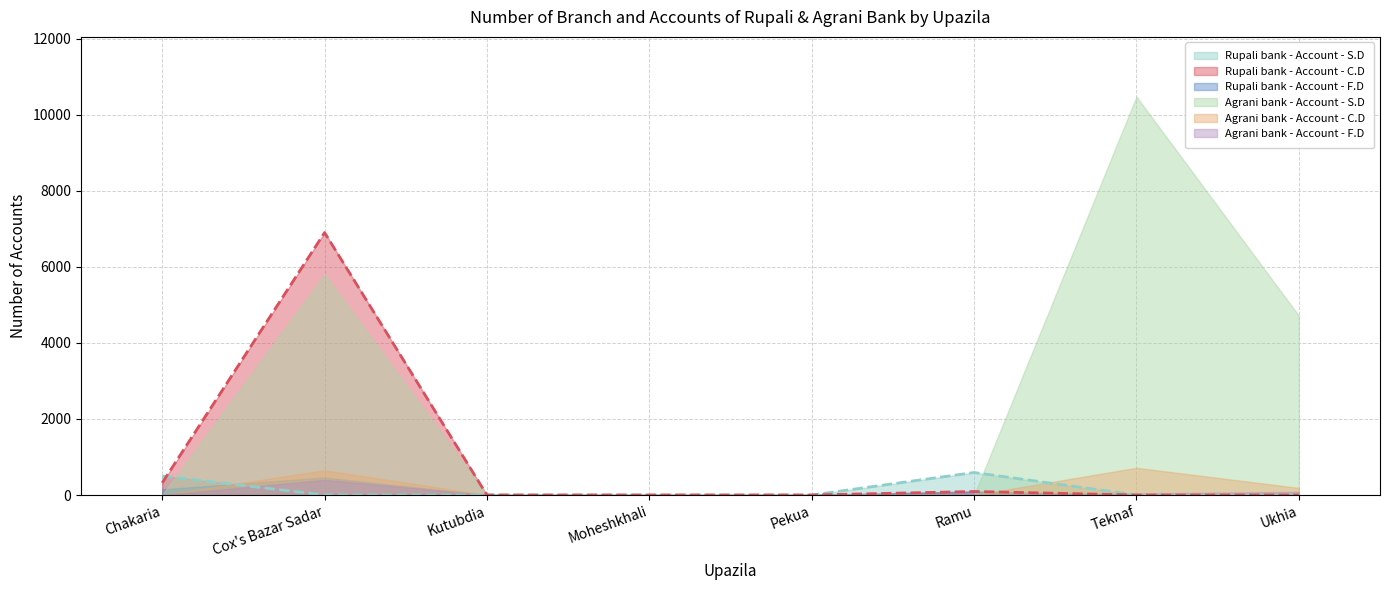

What is the label of the 3rd point from the left?

Kutubdia